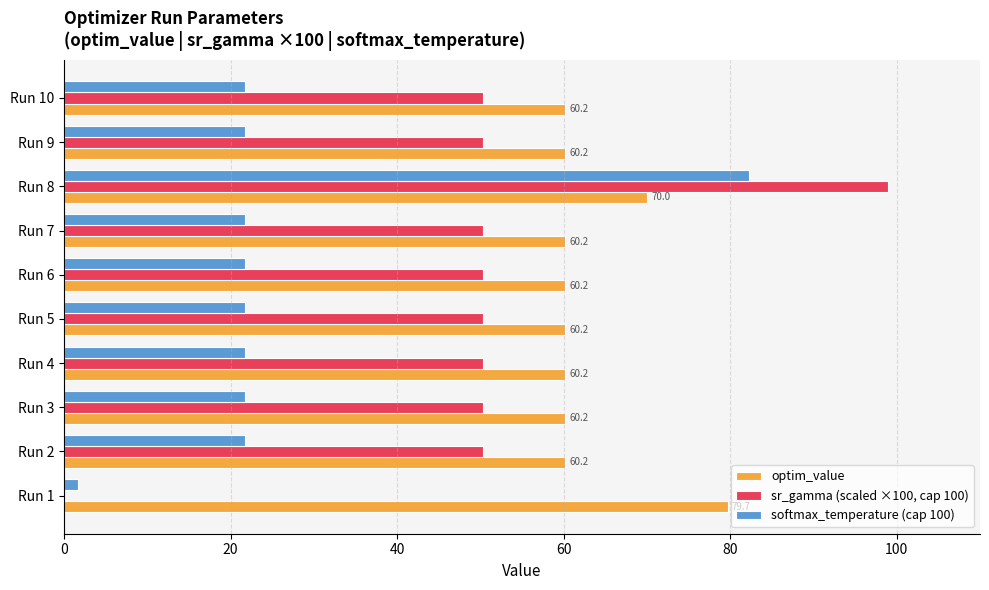

What is the greatest value displayed?

99.0